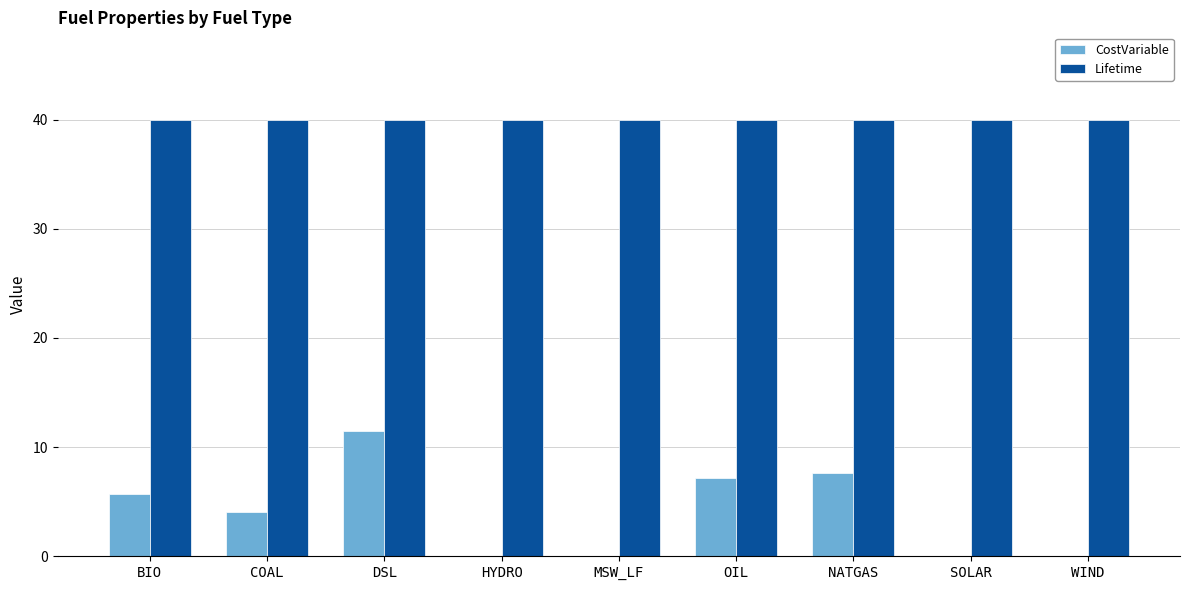

What is the highest value of the Lifetime series?

40.0